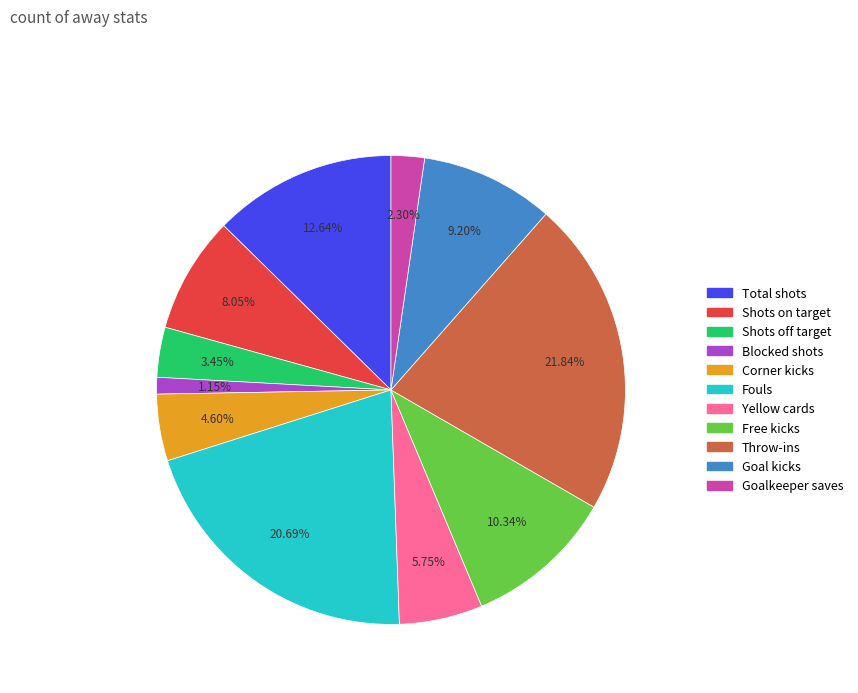

Does any single category account for the majority?

No